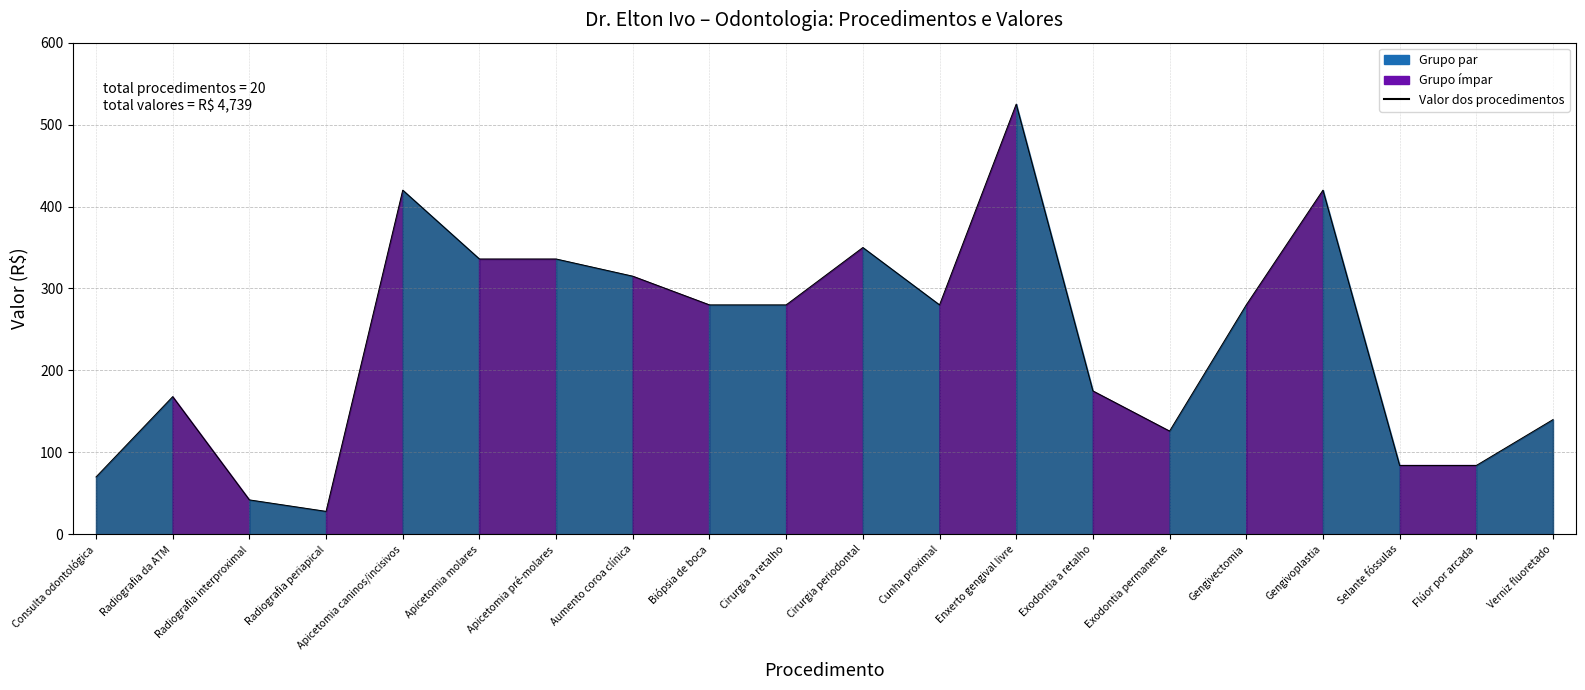

What is the change in value from Consulta odontológica to Exodontia permanente?

+56